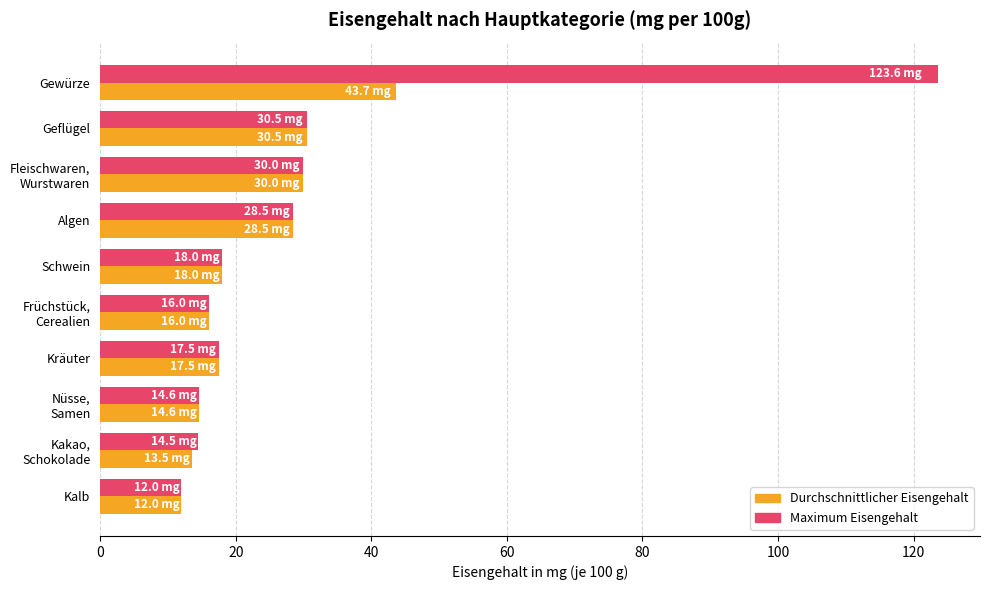

At which category does the chart reach its minimum across all series?

Kalb